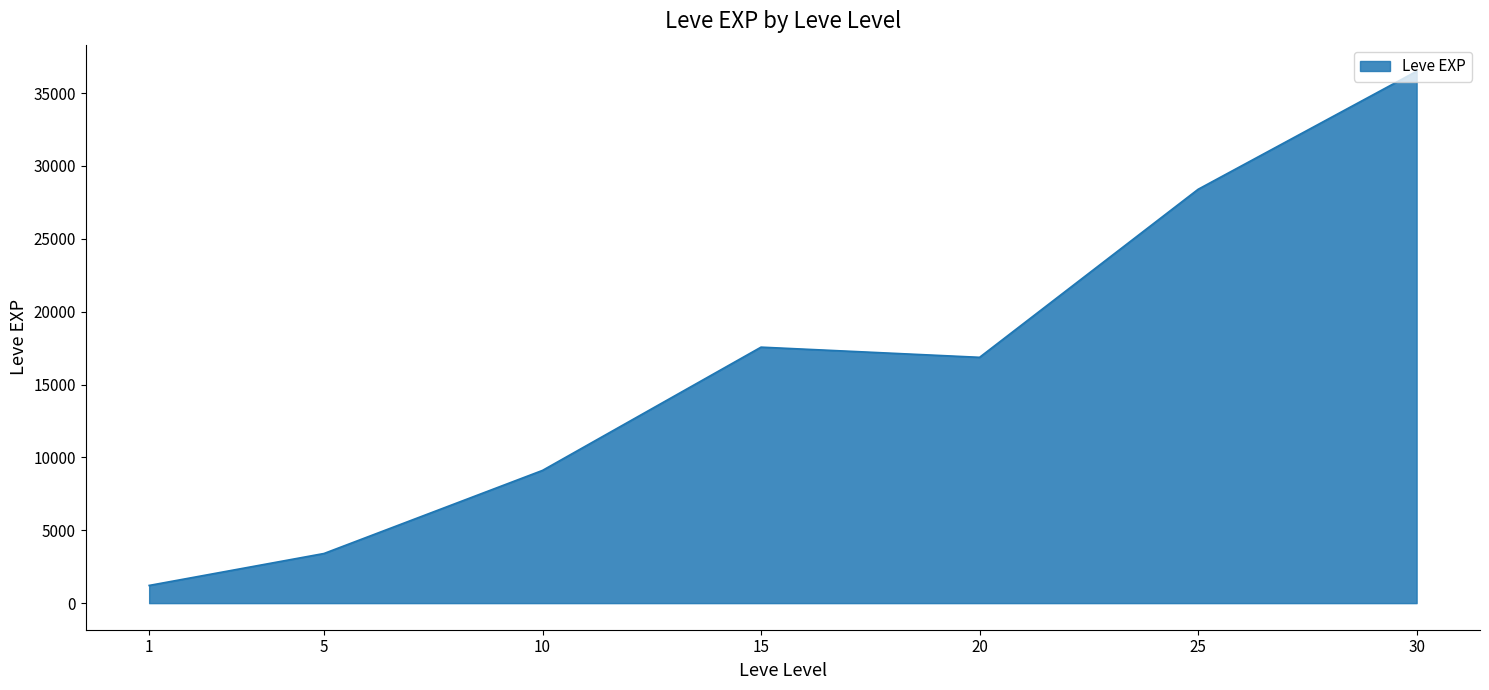

Rank the categories by value from highest to lowest.

30, 25, 15, 20, 10, 5, 1